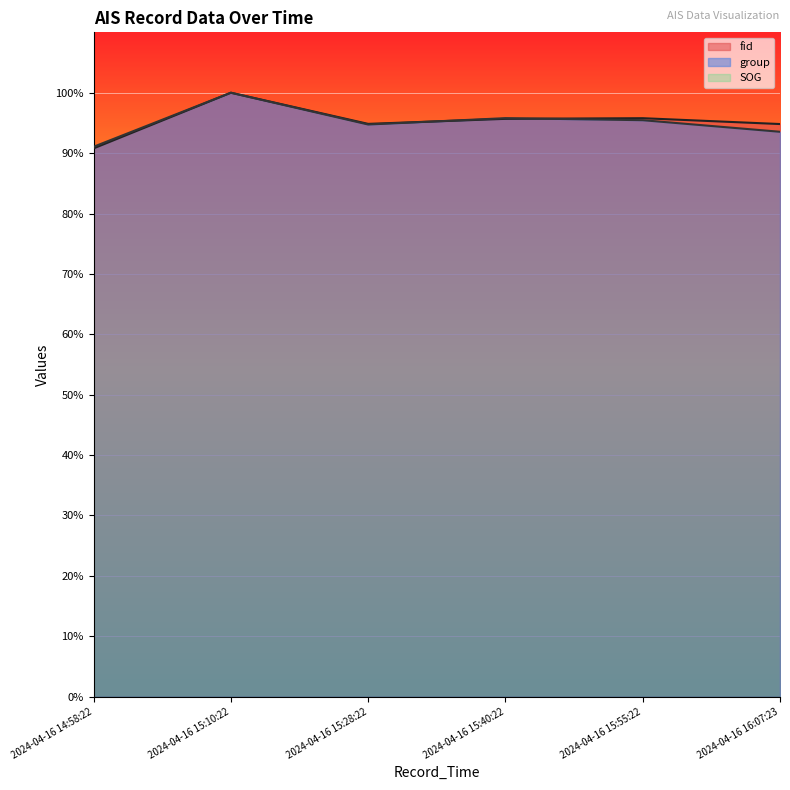

Which series ends up on top after the final intersection of fid and group?

fid